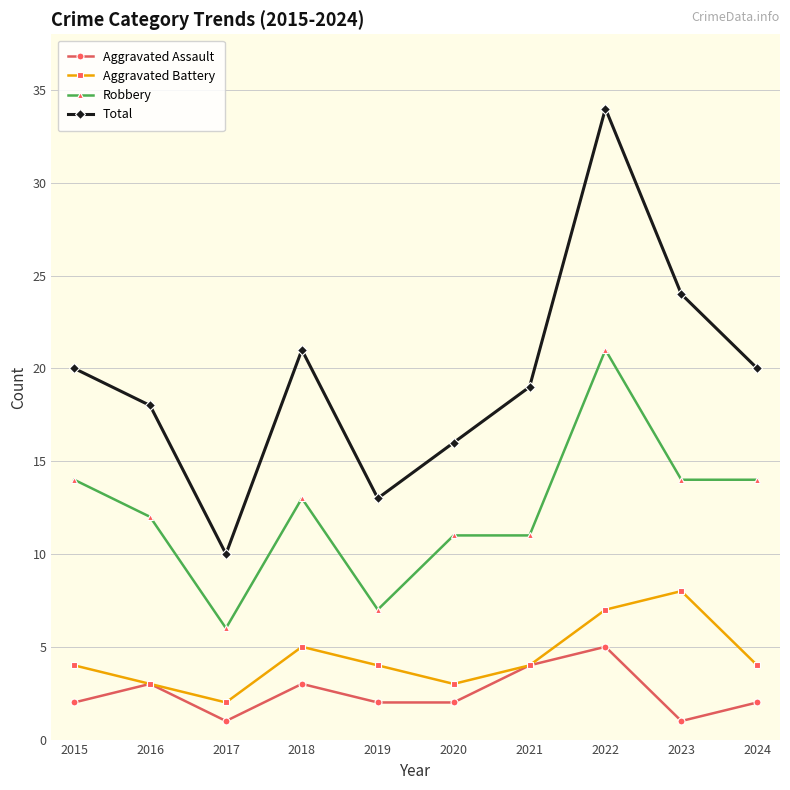

What is the difference between the highest and lowest values at 2020?

14